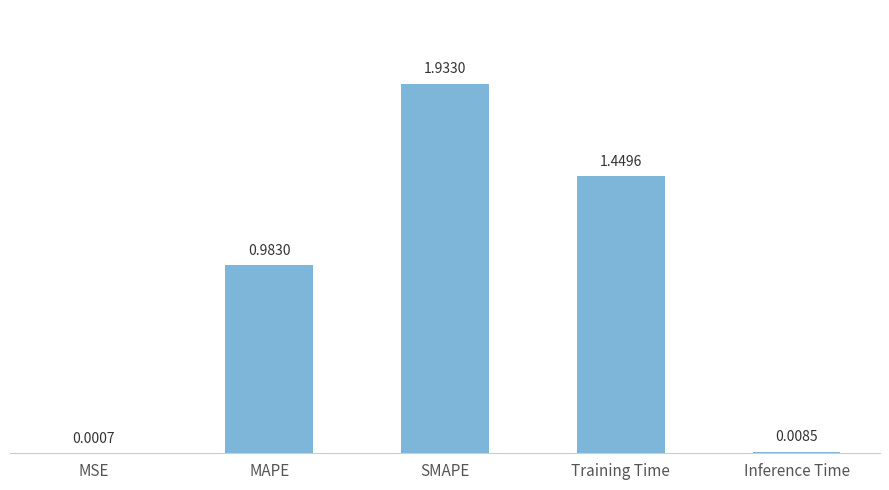

Where is the data nearest to the value 0?

MSE